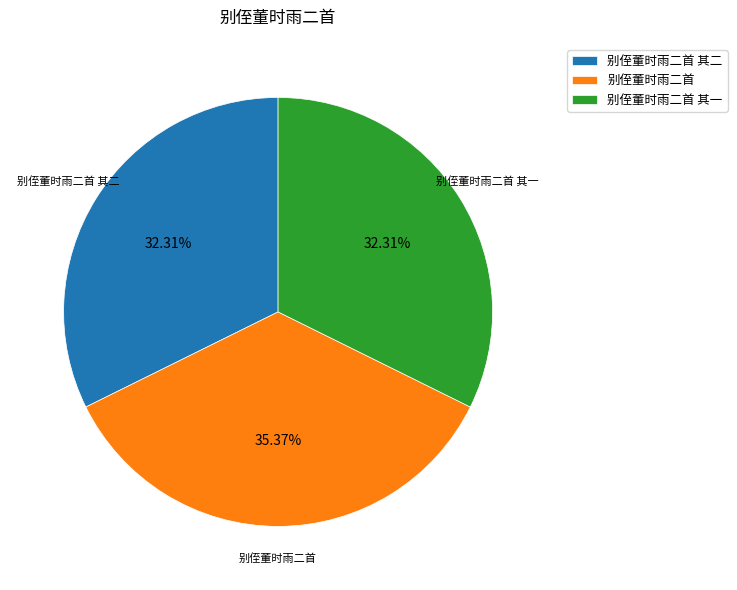

Count the number of slices in the pie.

3